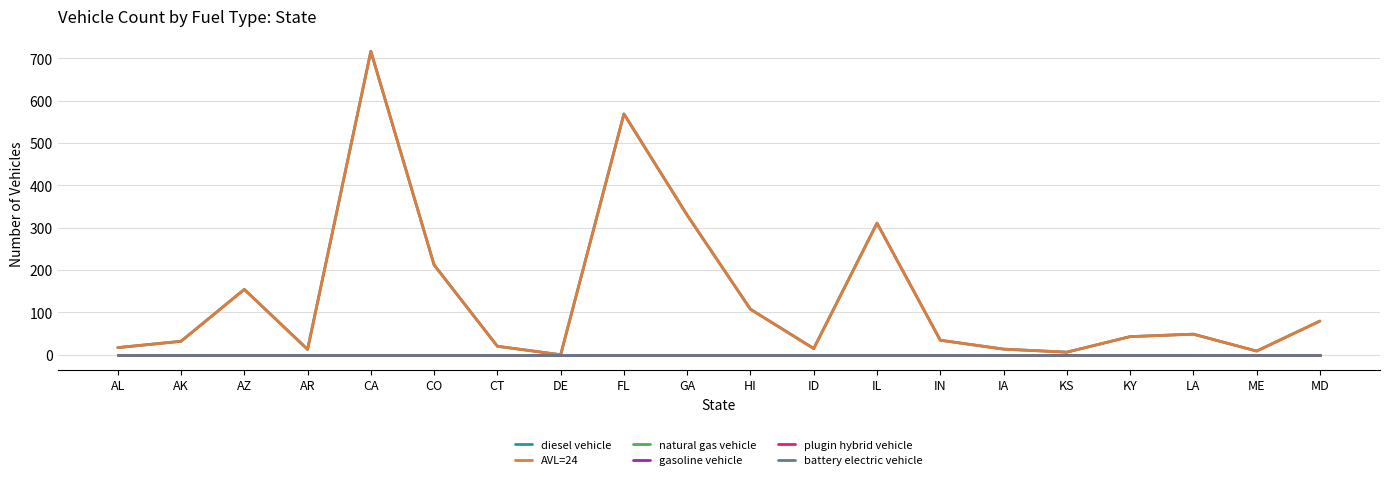

Reading right to left, what are all the values shown in this chart?

diesel vehicle: 79.5	8.7	48.6	42.8	6.1	13.3	34.3	310.8	14.6	107.4	329.7	568.8	0.0	20.0	212.0	716.8	12.6	154.3	31.8	16.8
AVL=24: 79.5	8.7	48.6	42.8	6.1	13.3	34.3	310.8	14.6	107.4	329.7	568.8	0.0	20.0	212.0	716.8	12.6	154.3	31.8	16.8
natural gas vehicle: 0.0	0.0	0.0	0.0	0.0	0.0	0.0	0.0	0.0	0.0	0.0	0.0	0.0	0.0	0.0	0.0	0.0	0.0	0.0	0.0
gasoline vehicle: 0.0	0.0	0.0	0.0	0.0	0.0	0.0	0.0	0.0	0.0	0.0	0.0	0.0	0.0	0.0	0.0	0.0	0.0	0.0	0.0
plugin hybrid vehicle: 0.0	0.0	0.0	0.0	0.0	0.0	0.0	0.0	0.0	0.0	0.0	0.0	0.0	0.0	0.0	0.0	0.0	0.0	0.0	0.0
battery electric vehicle: 0.0	0.0	0.0	0.0	0.0	0.0	0.0	0.0	0.0	0.0	0.0	0.0	0.0	0.0	0.0	0.0	0.0	0.0	0.0	0.0